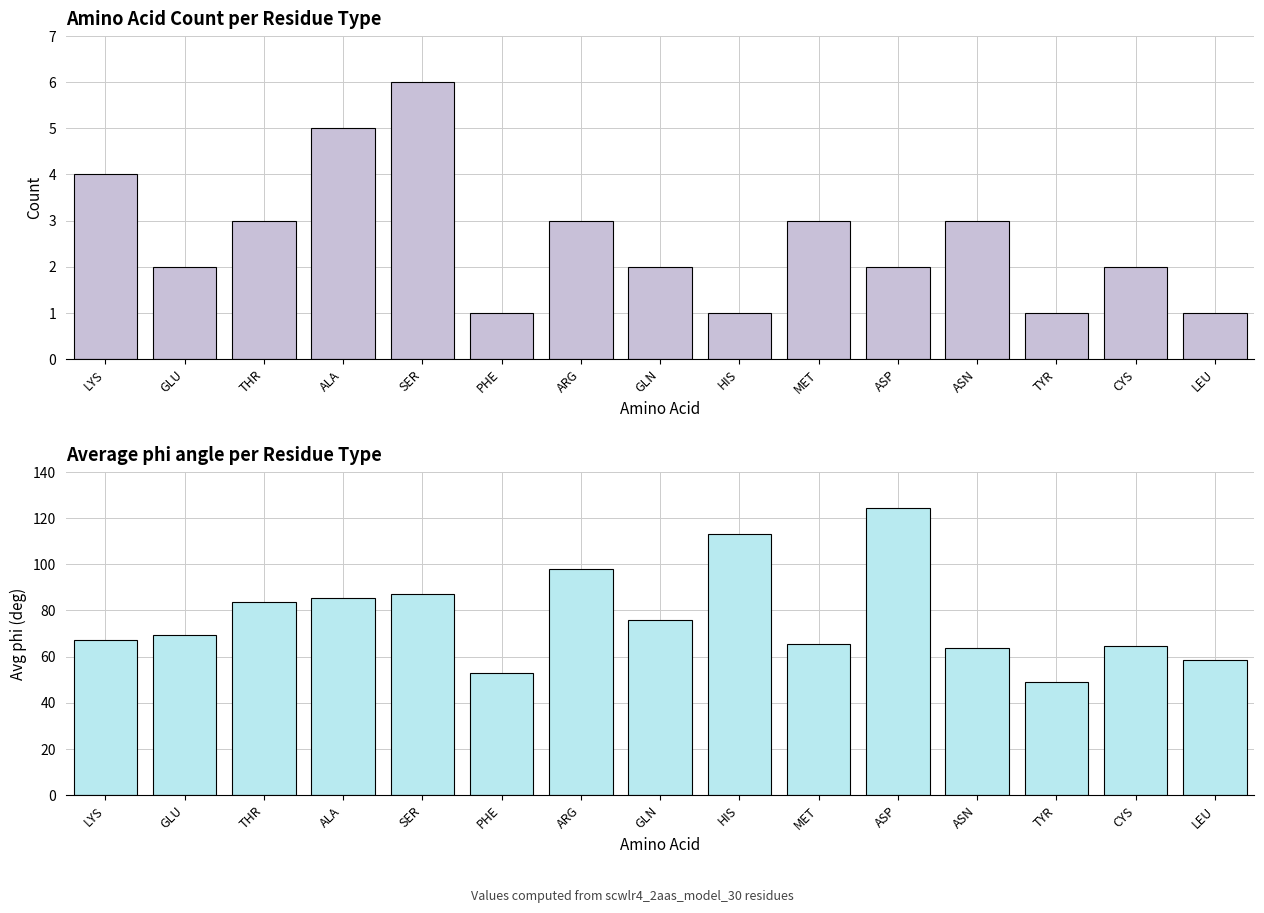

Between LYS and GLU, which series saw the biggest shift?

Avg |phi|